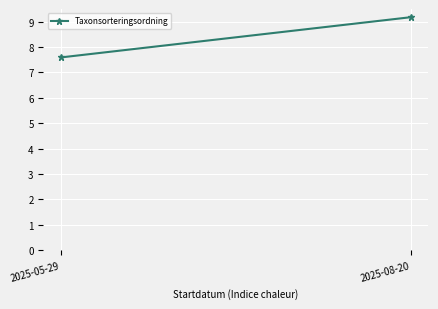

What position from the left is 2025-08-20?

2